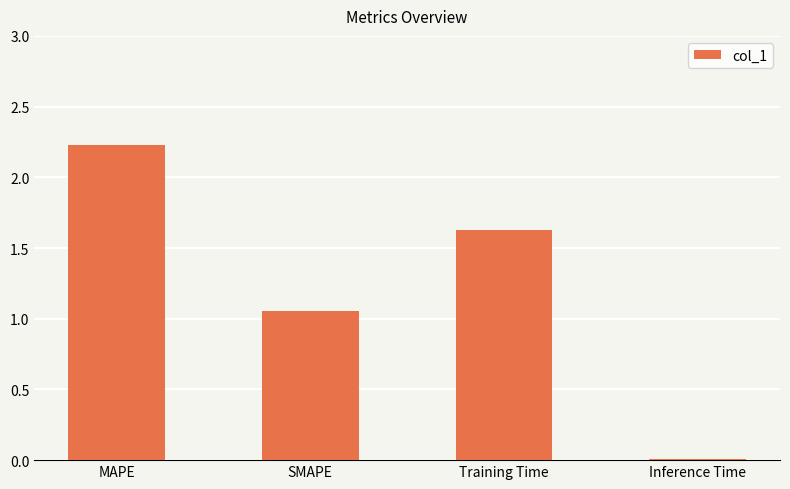

What is the difference between the values at Training Time and Inference Time?

1.6